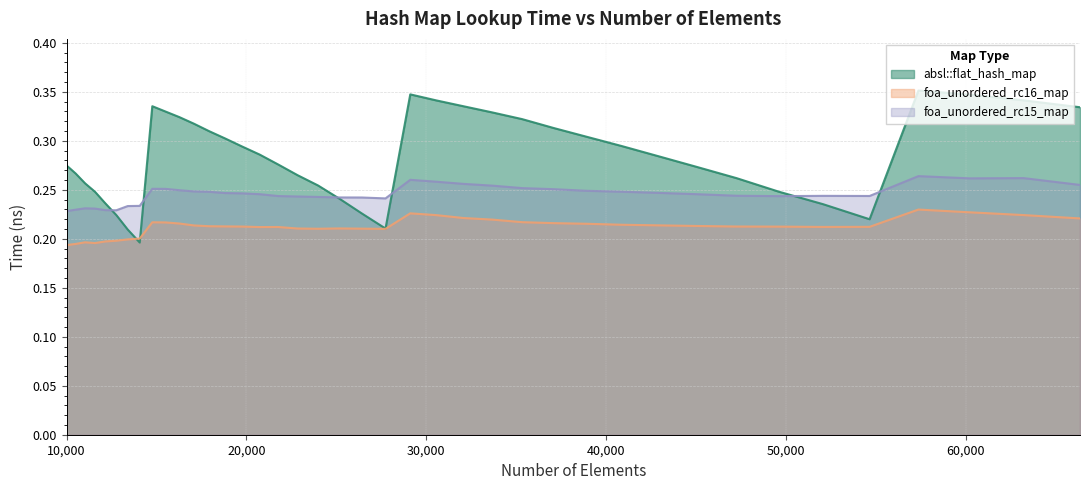

True or false: absl::flat_hash_map and foa_unordered_rc15_map cross at least once.

True